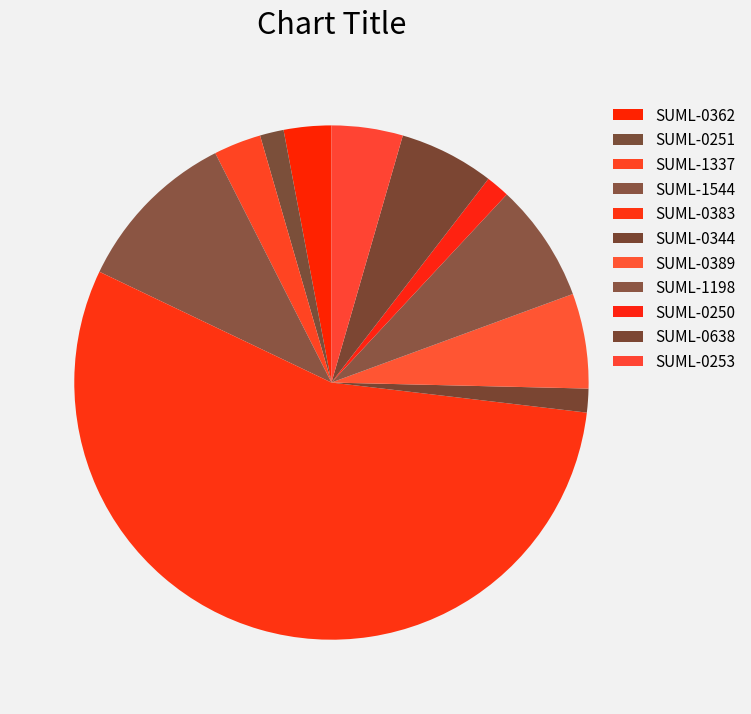

Is it true that SUML-1337 is 1% of the pie?

False